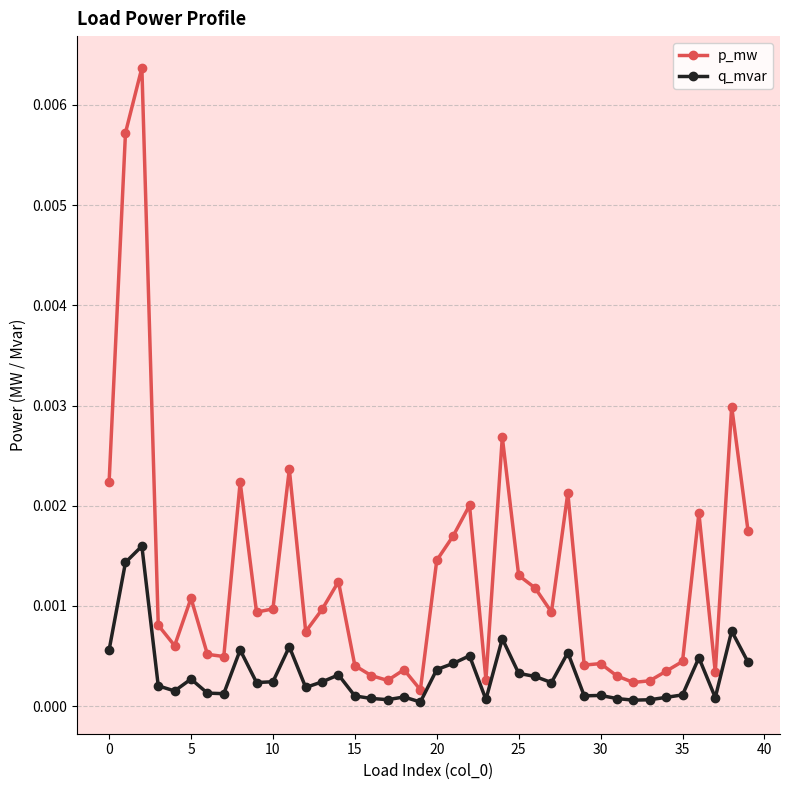

Which series has the largest range (max minus min)?

p_mw